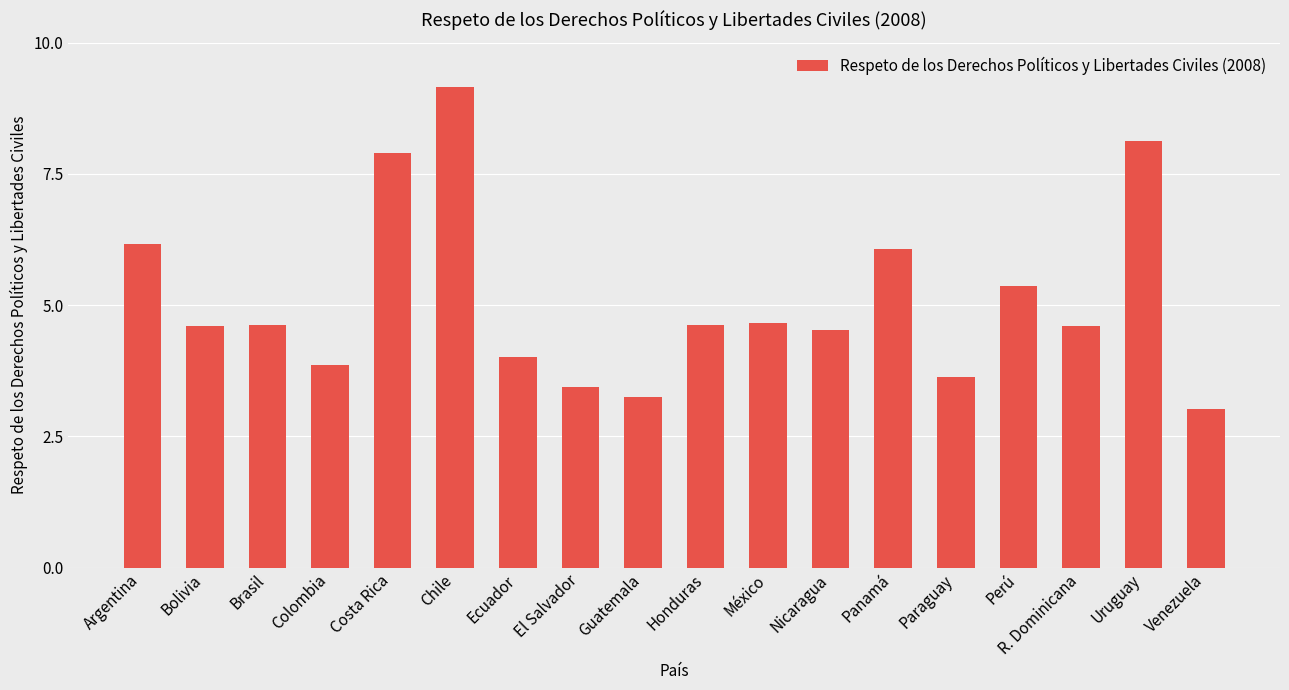

True or false: the data shows 3.6 at Paraguay.

True